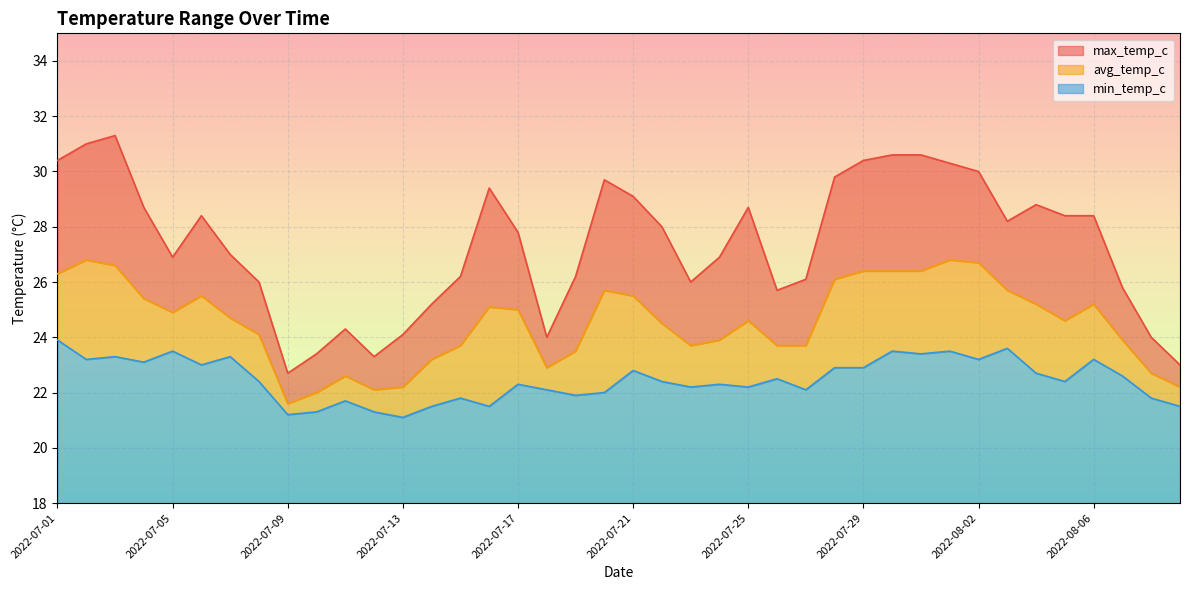

Reading right to left, transcribe all the data shown in this chart.

max_temp_c: 2022-08-09=23.0	2022-08-08=24.0	2022-08-07=25.8	2022-08-06=28.4	2022-08-05=28.4	2022-08-04=28.8	2022-08-03=28.2	2022-08-02=30.0	2022-08-01=30.3	2022-07-31=30.6	2022-07-30=30.6	2022-07-29=30.4	2022-07-28=29.8	2022-07-27=26.1	2022-07-26=25.7	2022-07-25=28.7	2022-07-24=26.9	2022-07-23=26.0	2022-07-22=28.0	2022-07-21=29.1	2022-07-20=29.7	2022-07-19=26.2	2022-07-18=24.0	2022-07-17=27.8	2022-07-16=29.4	2022-07-15=26.2	2022-07-14=25.2	2022-07-13=24.1	2022-07-12=23.3	2022-07-11=24.3	2022-07-10=23.4	2022-07-09=22.7	2022-07-08=26.0	2022-07-07=27.0	2022-07-06=28.4	2022-07-05=26.9	2022-07-04=28.7	2022-07-03=31.3	2022-07-02=31.0	2022-07-01=30.4
avg_temp_c: 2022-08-09=22.2	2022-08-08=22.7	2022-08-07=23.9	2022-08-06=25.2	2022-08-05=24.6	2022-08-04=25.2	2022-08-03=25.7	2022-08-02=26.7	2022-08-01=26.8	2022-07-31=26.4	2022-07-30=26.4	2022-07-29=26.4	2022-07-28=26.1	2022-07-27=23.7	2022-07-26=23.7	2022-07-25=24.6	2022-07-24=23.9	2022-07-23=23.7	2022-07-22=24.5	2022-07-21=25.5	2022-07-20=25.7	2022-07-19=23.5	2022-07-18=22.9	2022-07-17=25.0	2022-07-16=25.1	2022-07-15=23.7	2022-07-14=23.2	2022-07-13=22.2	2022-07-12=22.1	2022-07-11=22.6	2022-07-10=22.0	2022-07-09=21.6	2022-07-08=24.1	2022-07-07=24.7	2022-07-06=25.5	2022-07-05=24.9	2022-07-04=25.4	2022-07-03=26.6	2022-07-02=26.8	2022-07-01=26.3
min_temp_c: 2022-08-09=21.5	2022-08-08=21.8	2022-08-07=22.6	2022-08-06=23.2	2022-08-05=22.4	2022-08-04=22.7	2022-08-03=23.6	2022-08-02=23.2	2022-08-01=23.5	2022-07-31=23.4	2022-07-30=23.5	2022-07-29=22.9	2022-07-28=22.9	2022-07-27=22.1	2022-07-26=22.5	2022-07-25=22.2	2022-07-24=22.3	2022-07-23=22.2	2022-07-22=22.4	2022-07-21=22.8	2022-07-20=22.0	2022-07-19=21.9	2022-07-18=22.1	2022-07-17=22.3	2022-07-16=21.5	2022-07-15=21.8	2022-07-14=21.5	2022-07-13=21.1	2022-07-12=21.3	2022-07-11=21.7	2022-07-10=21.3	2022-07-09=21.2	2022-07-08=22.4	2022-07-07=23.3	2022-07-06=23.0	2022-07-05=23.5	2022-07-04=23.1	2022-07-03=23.3	2022-07-02=23.2	2022-07-01=23.9